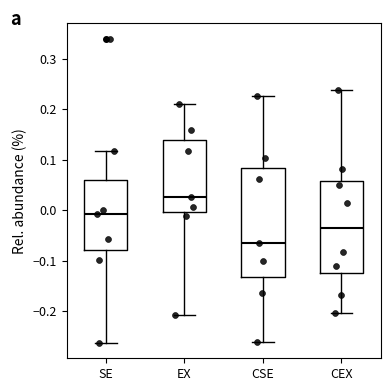

Reading left to right, transcribe this box plot: for each box, give where its median line is, the range the box spans, and where its two whiskers end, as read against the y-axis. The values are not printed on the chart, so give them approximately, as read against the axis.

SE: median -0.01, box -0.08 to 0.06, whiskers -0.26 to 0.12
EX: median 0.03, box 0.00 to 0.14, whiskers -0.21 to 0.21
CSE: median -0.06, box -0.13 to 0.08, whiskers -0.26 to 0.23
CEX: median -0.03, box -0.13 to 0.06, whiskers -0.20 to 0.24